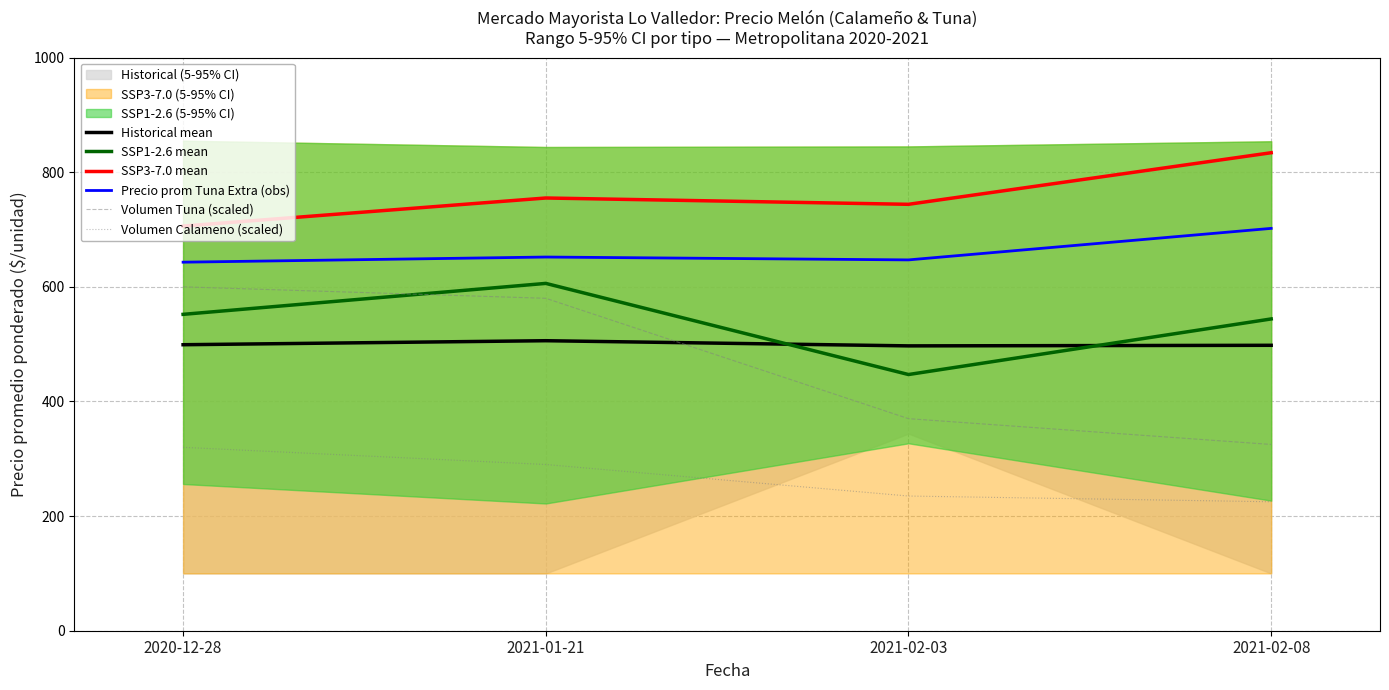

What are all the series names shown in the legend?

Historical mean, SSP1-2.6 mean, SSP3-7.0 mean, Precio prom Tuna Extra (obs), Volumen Tuna (scaled), Volumen Calameno (scaled)